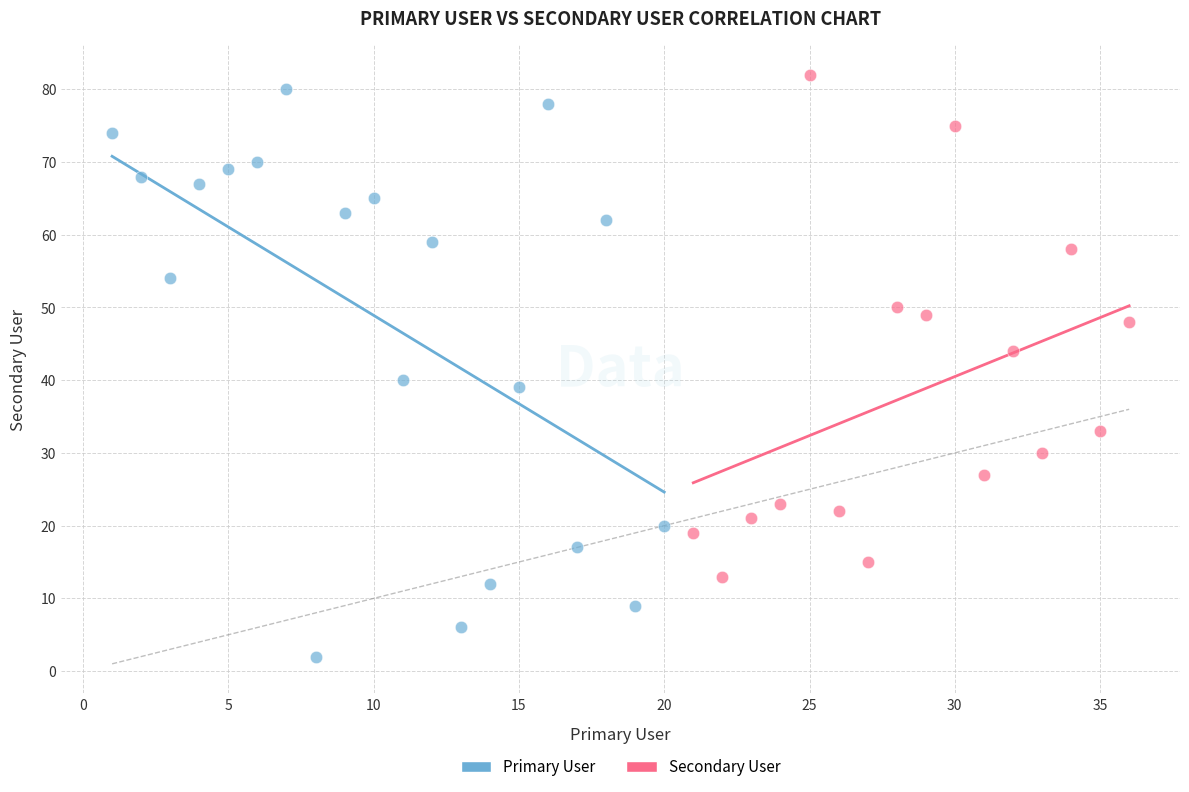

What are all the series names shown in the legend?

Primary User, Secondary User